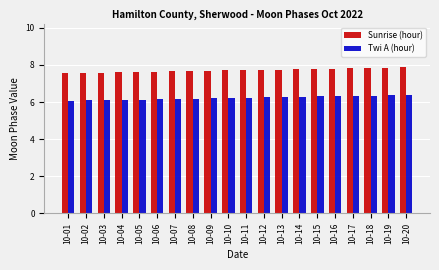

Is it true that Sunrise (hour) equals 10.1 at 10-03?

False